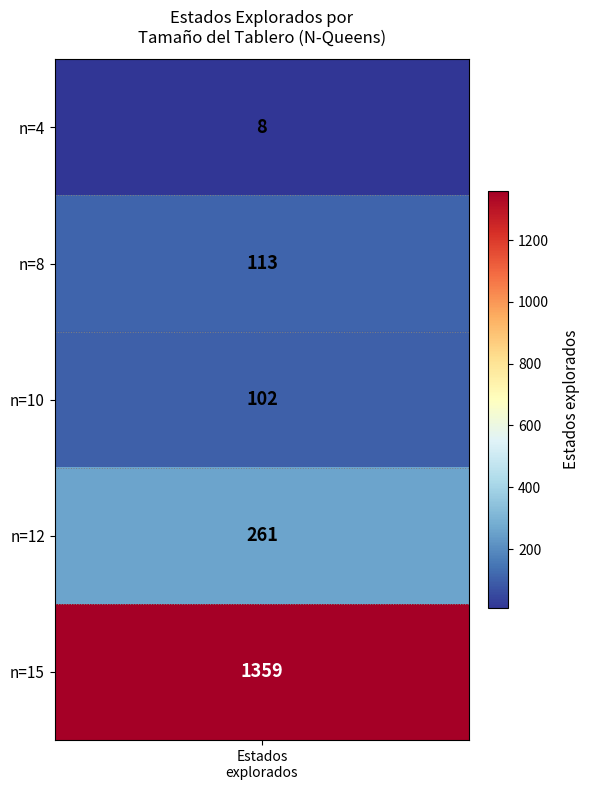

List the series in order of their peak value, highest first.

15, 12, 8, 10, 4